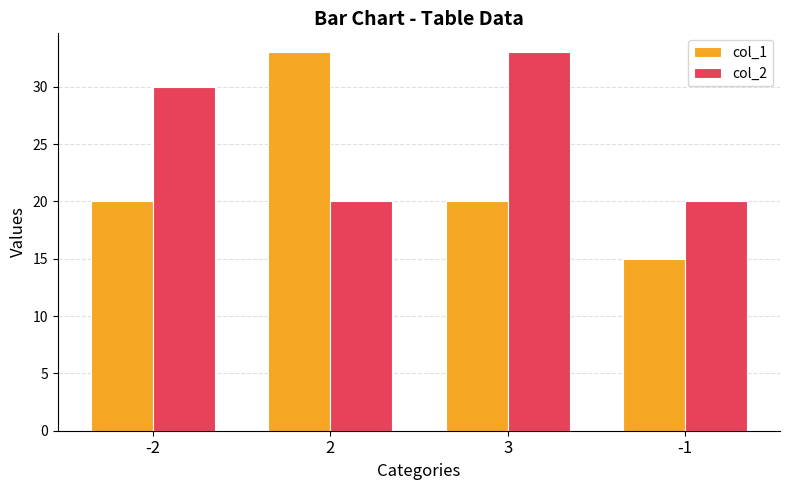

Which series has the largest range (max minus min)?

col_1